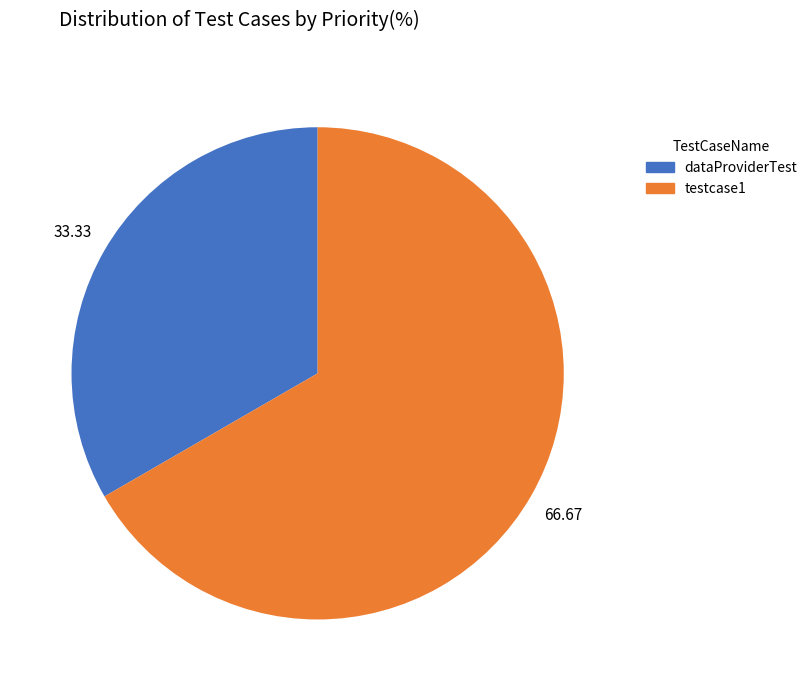

Rank the categories by value from lowest to highest.

dataProviderTest, testcase1